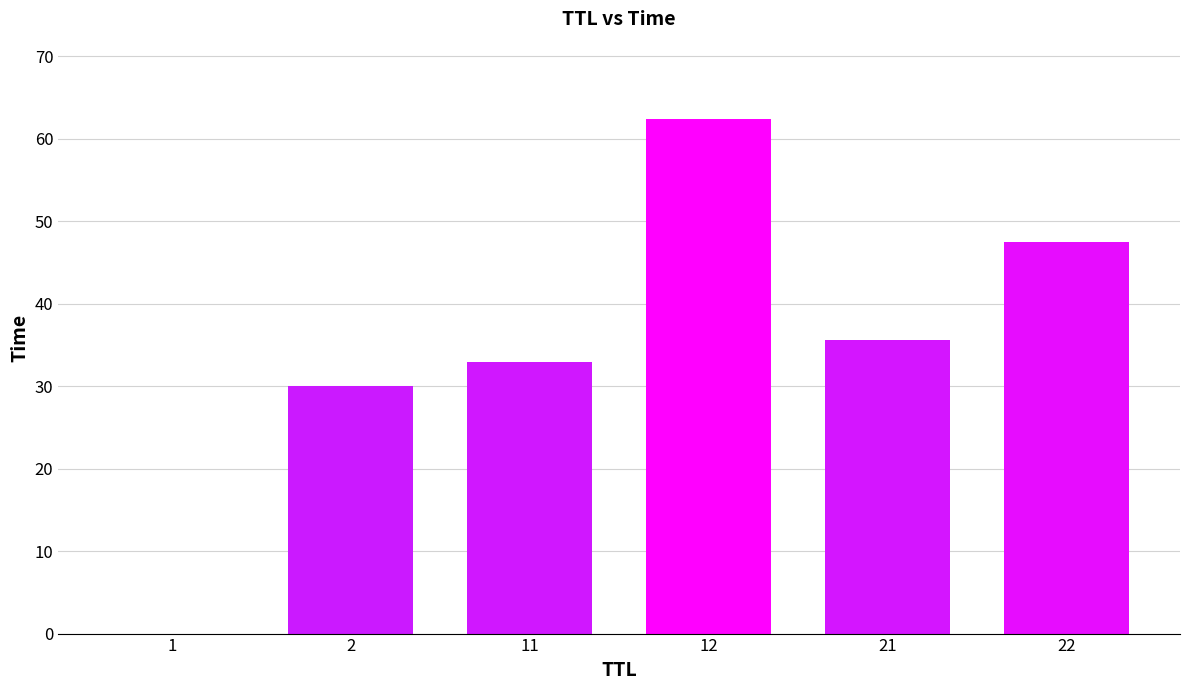

At which label does the data first exceed 35?

12